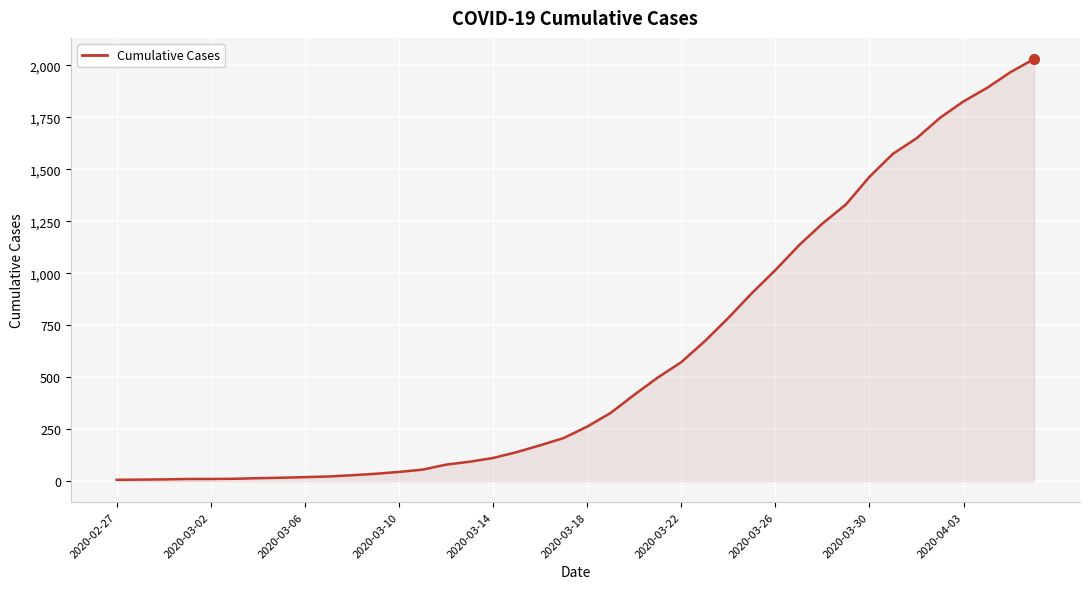

What is the difference between the maximum and minimum values?

2025